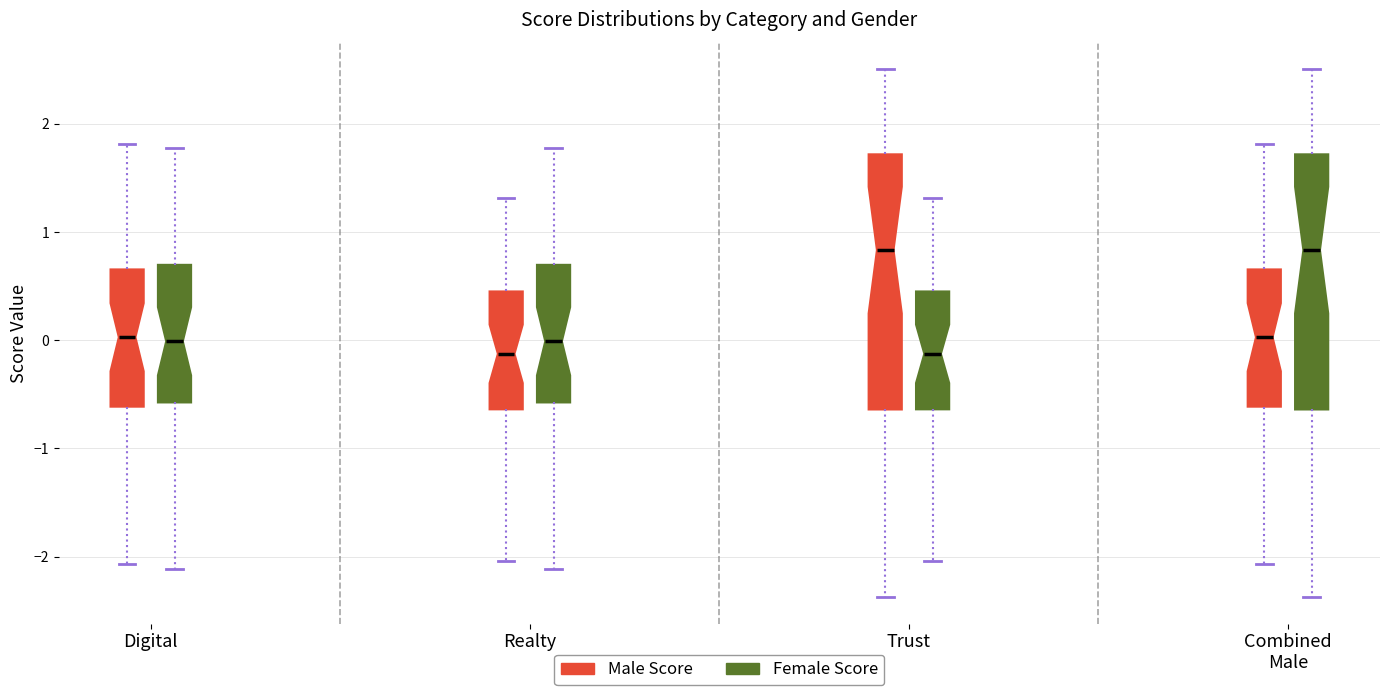

Where does the lower whisker of the box for Realty (Male Score) end on the y-axis? The values are not printed on the chart, so give them approximately, as read against the axis.

-2.0